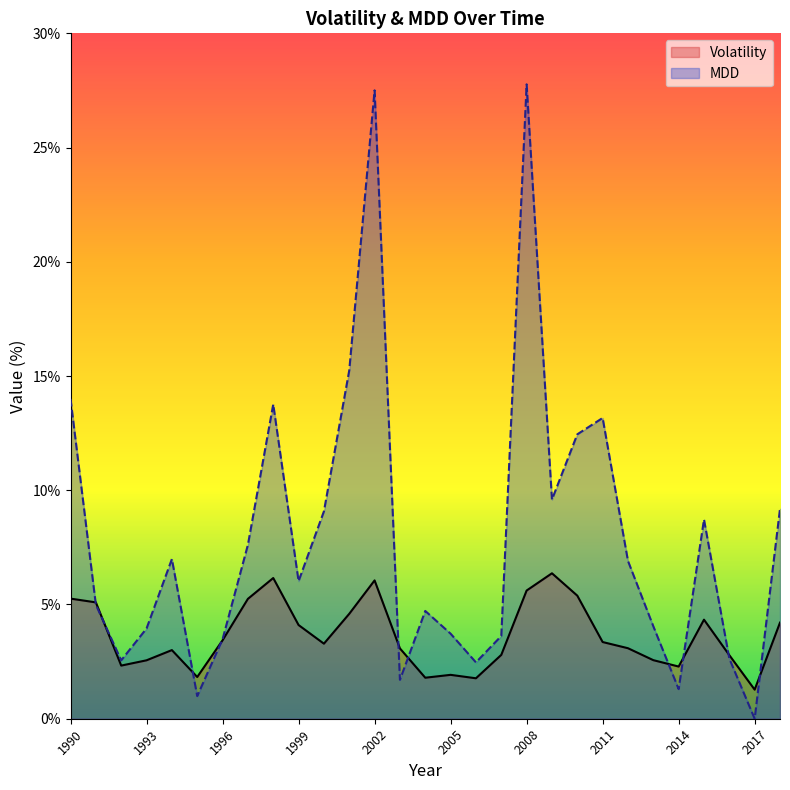

How many interior local valleys does the Volatility series have?

7